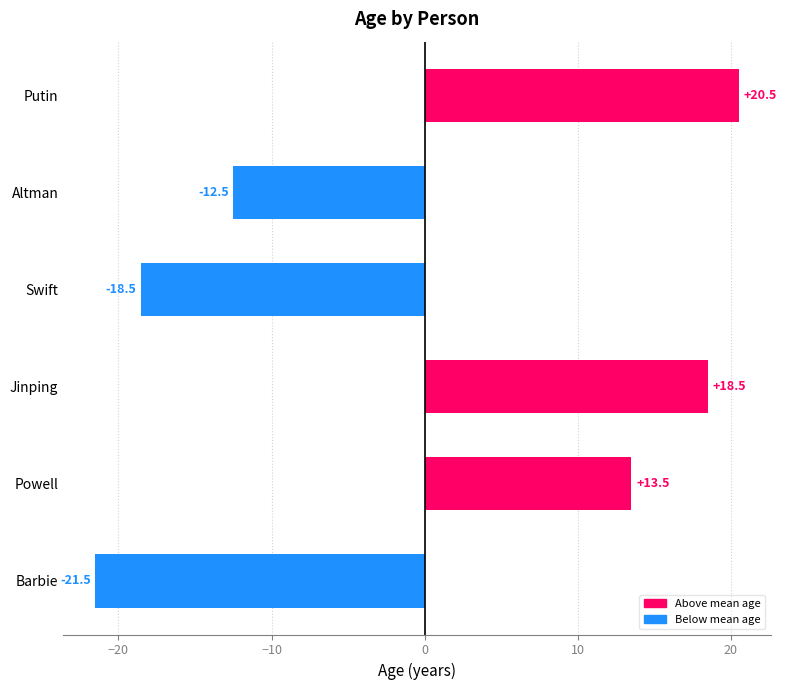

Which category has the lowest value across all series?

Barbie